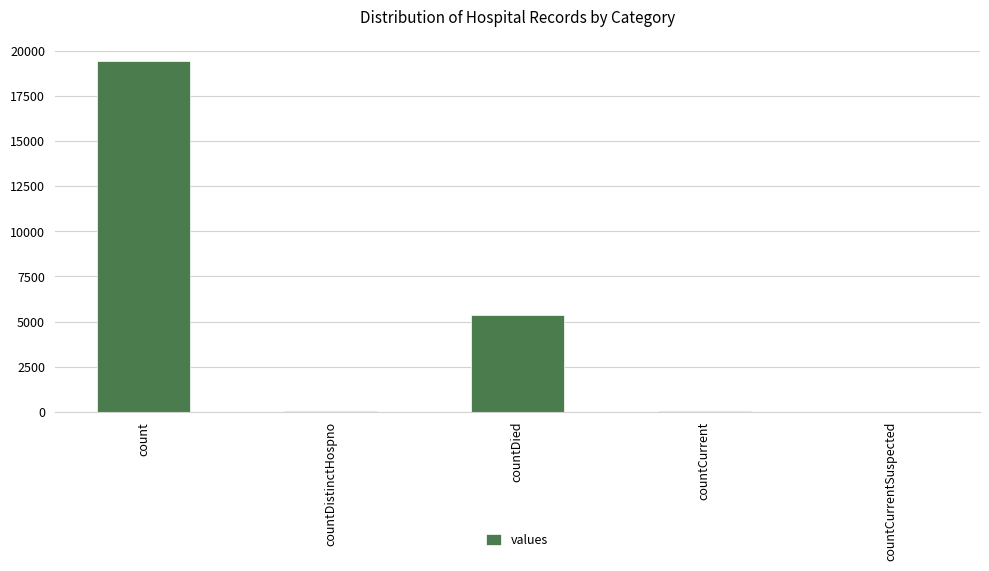

Which has a higher value, countDied or count?

count